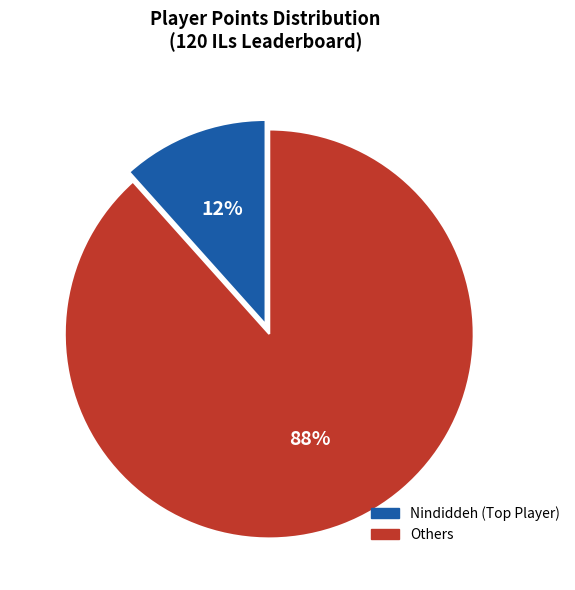

Does any single category account for the majority?

Yes